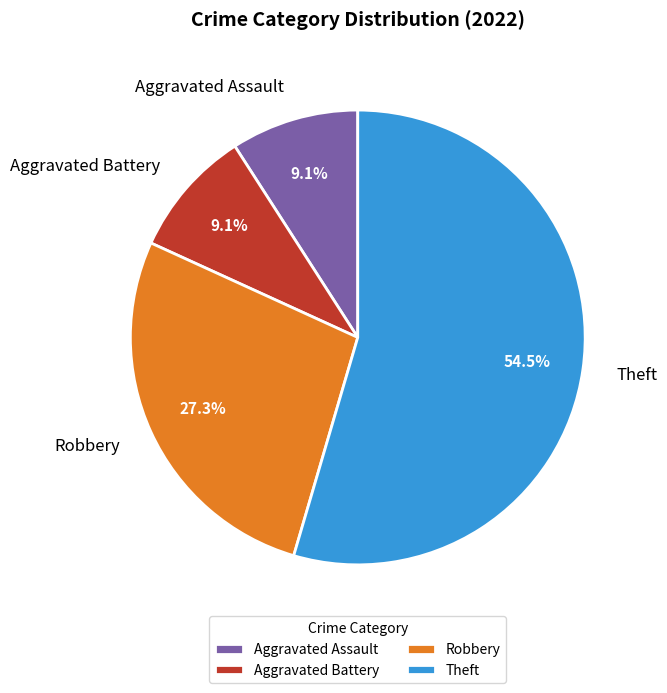

To the nearest percent, what is the average slice percentage?

25%